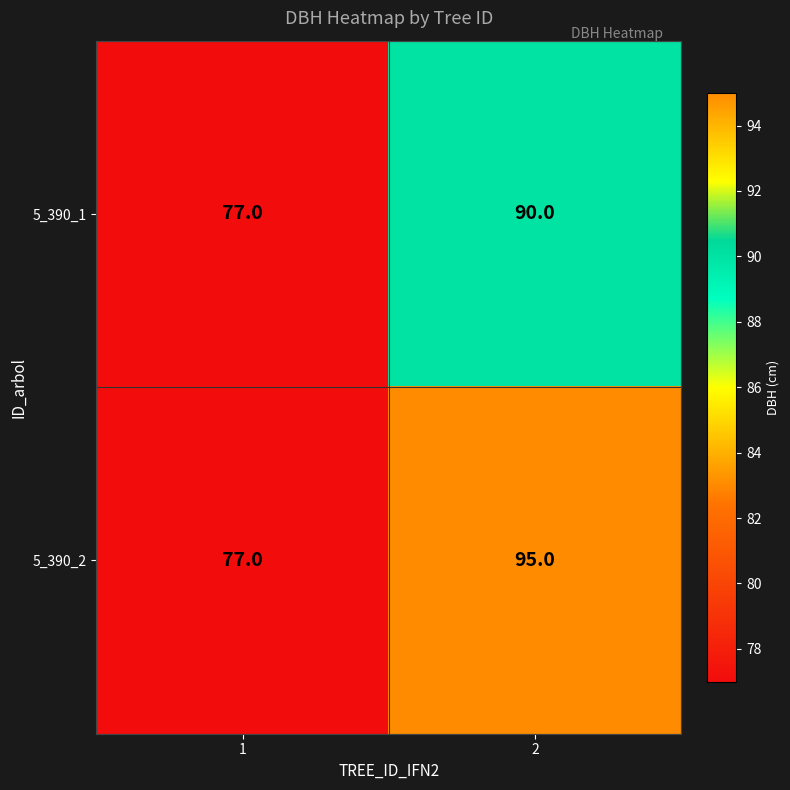

Rank the series by their maximum value, from lowest to highest.

5_390_1, 5_390_2